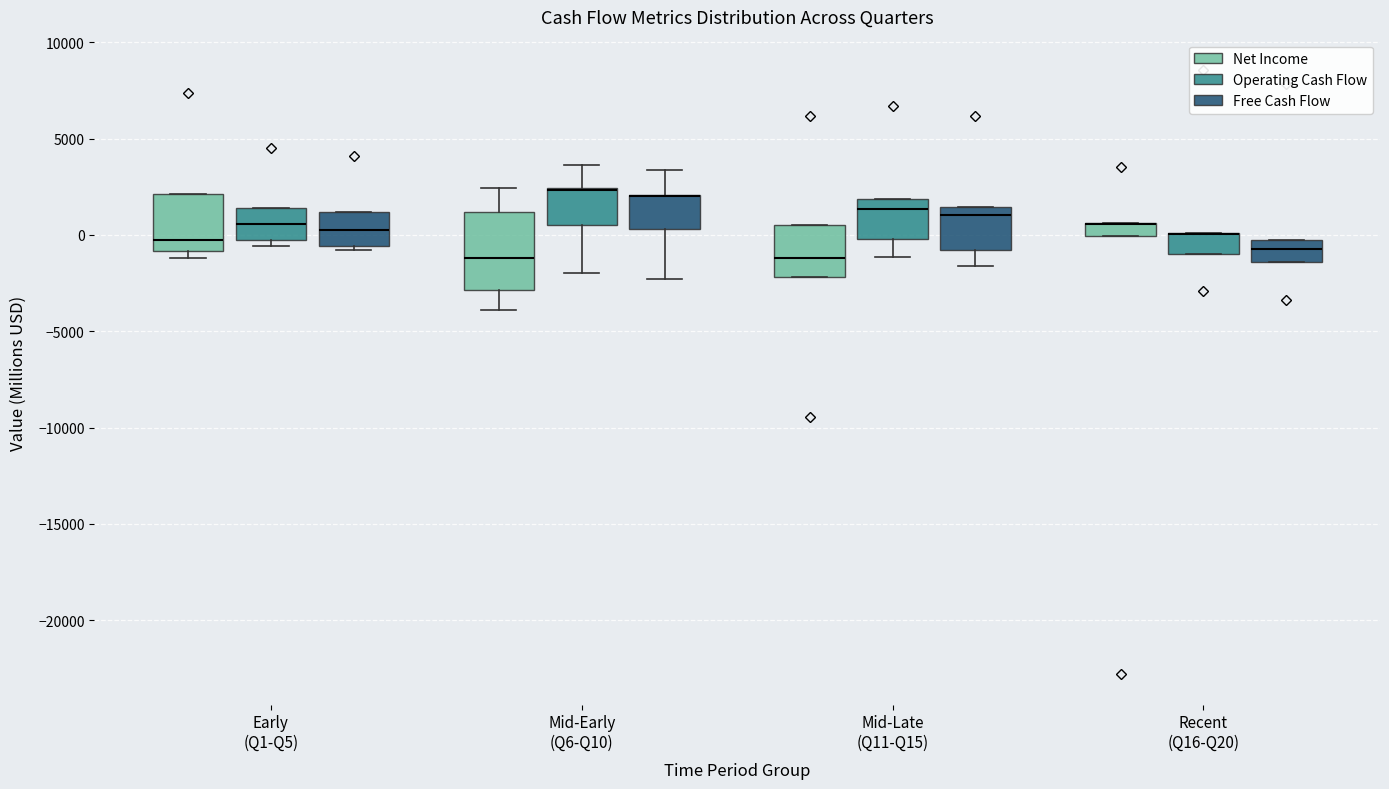

Where does the upper whisker of the box for Mid-Early (Q6-Q10) (Operating Cash Flow) end on the y-axis? The values are not printed on the chart, so give them approximately, as read against the axis.

3500